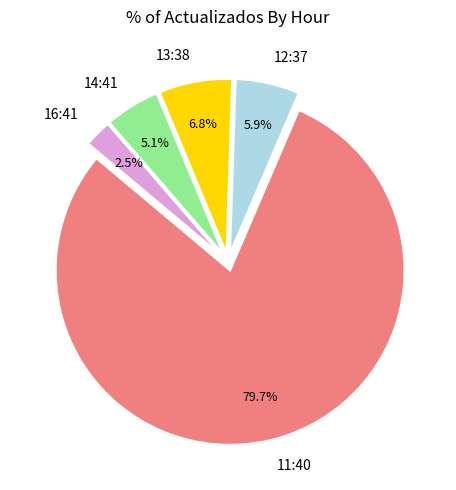

To the nearest percent, what is the combined percentage of 12:37 and 11:40?

86%